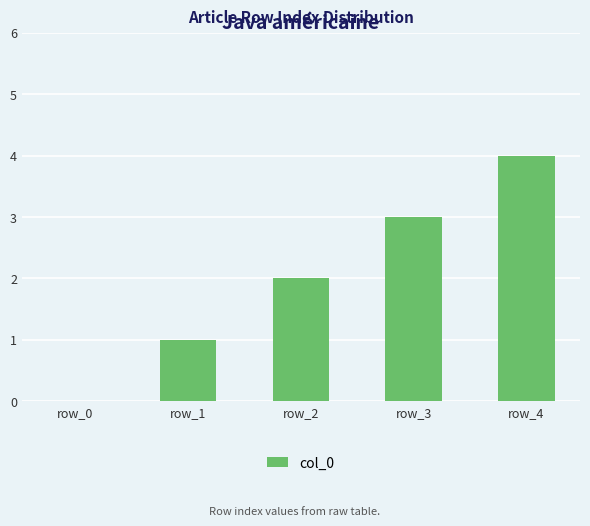

What is the sum of all values?

10